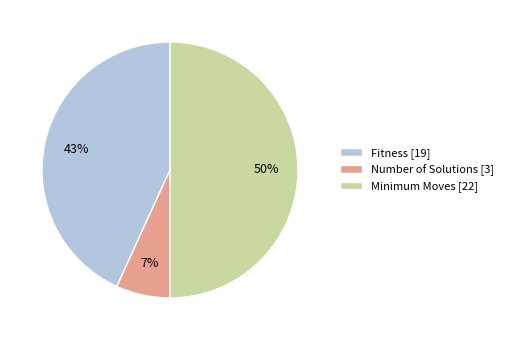

Between Minimum Moves [22] and Fitness [19], which is larger?

Minimum Moves [22]